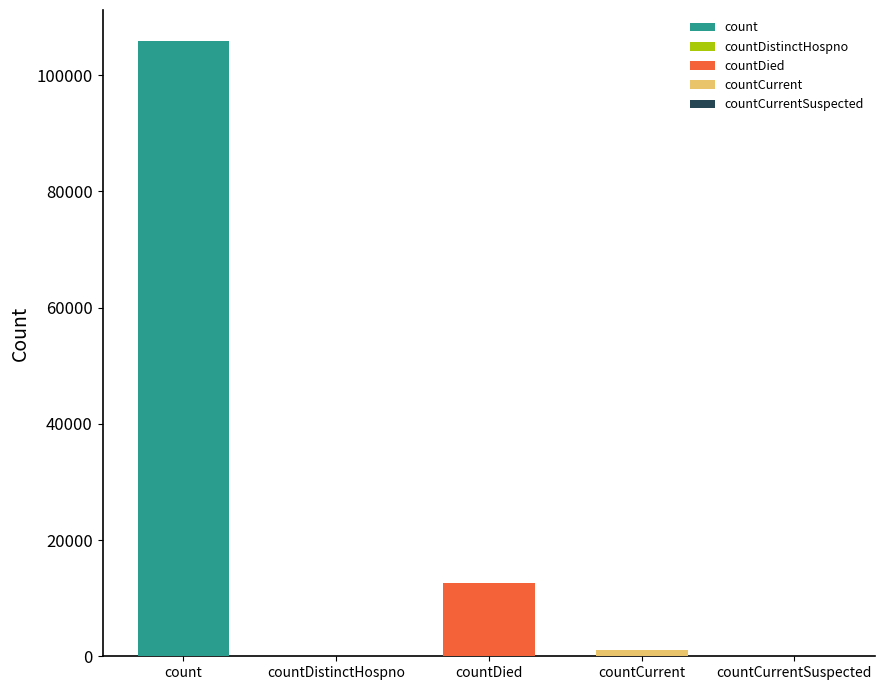

What is the difference between the values at countDistinctHospno and countDied?

12661